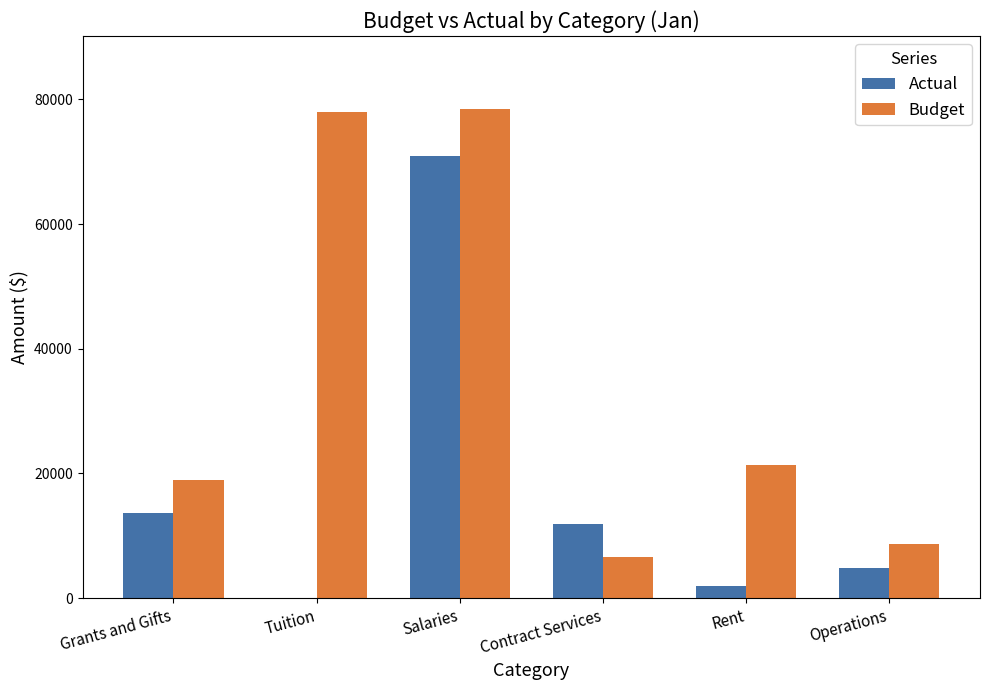

Where is Budget nearest to the value 42483?

Rent